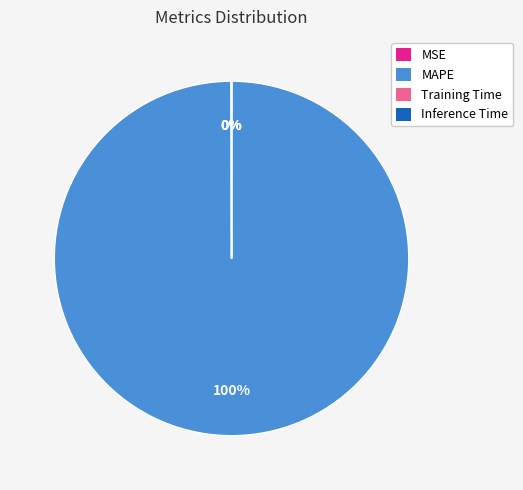

What is the largest slice in the pie chart?

MAPE